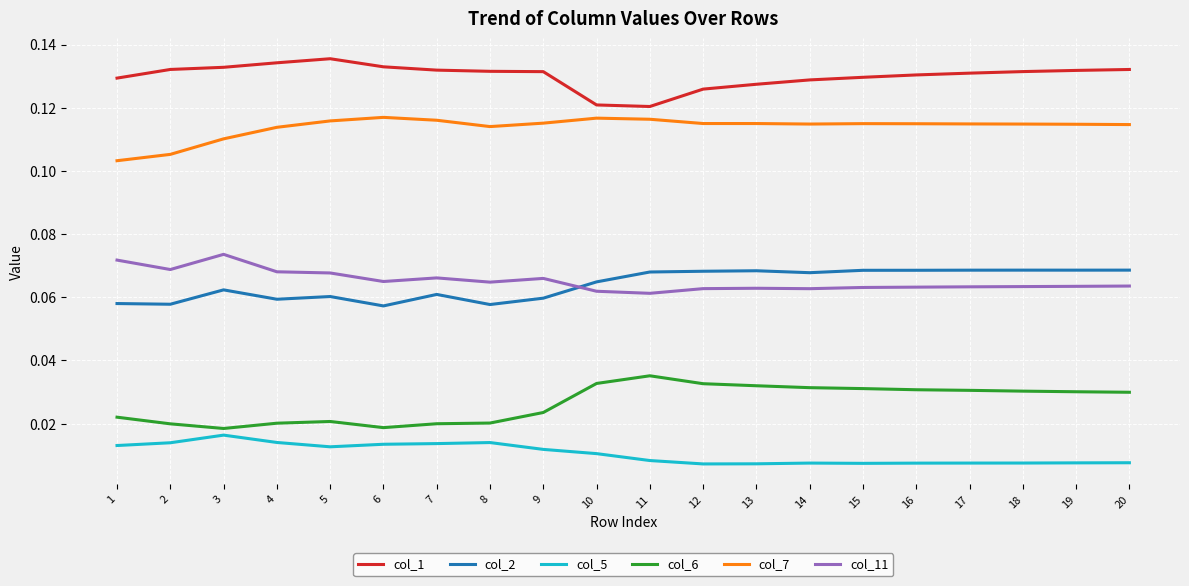

Rank the series at 2 from lowest to highest value.

col_5, col_6, col_2, col_11, col_7, col_1